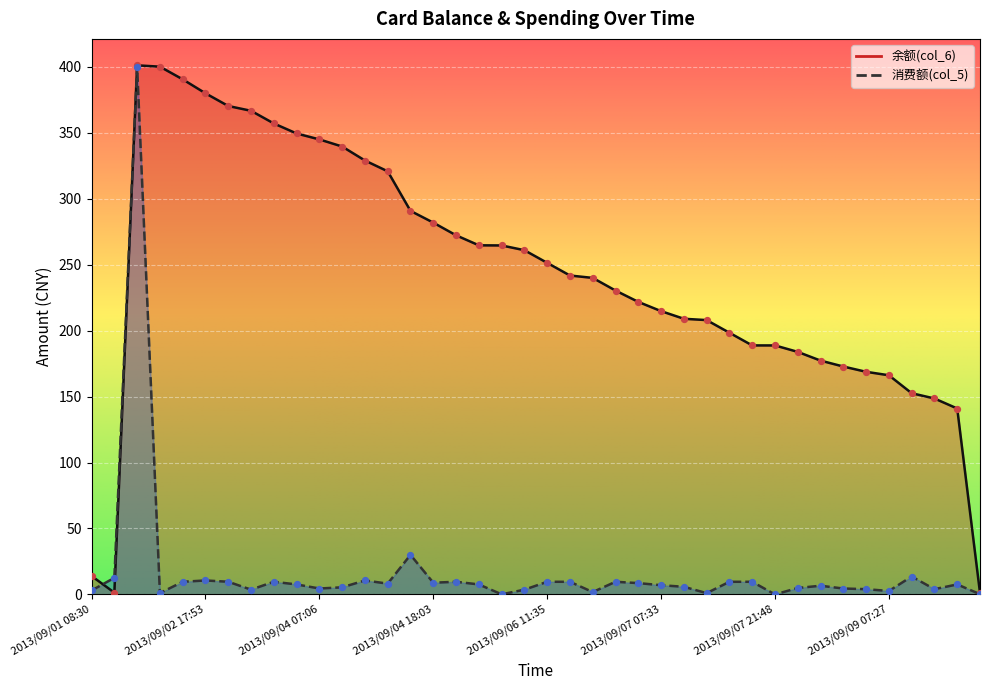

Which series reaches the minimum Y coordinate?

消费额(col_5)